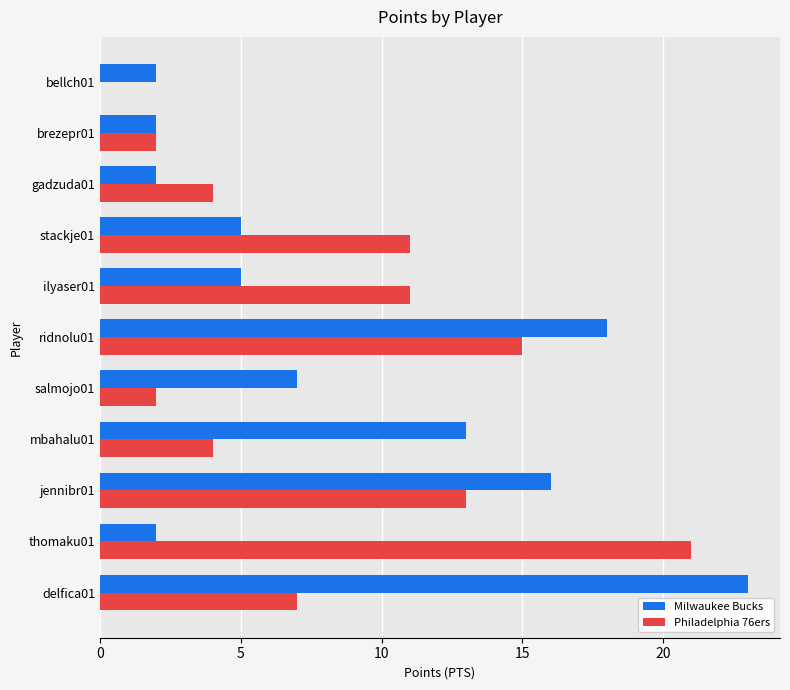

Which series has the largest total across all categories?

Milwaukee Bucks